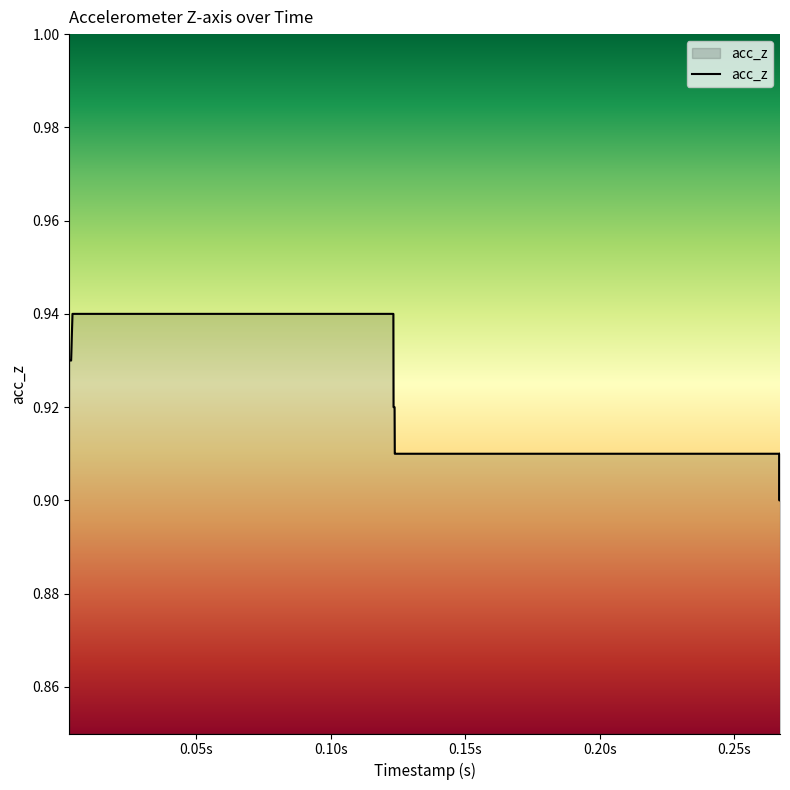

How many lines are shown in the chart?

1